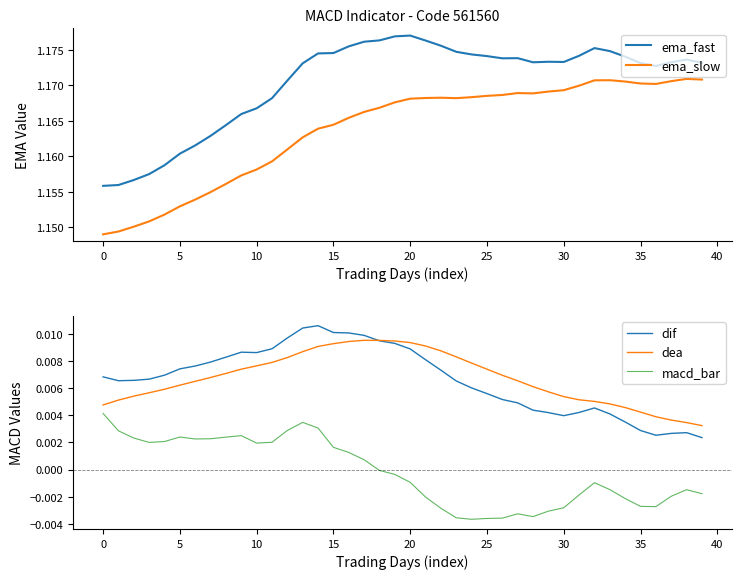

True or false: dif and macd_bar cross at least once.

False